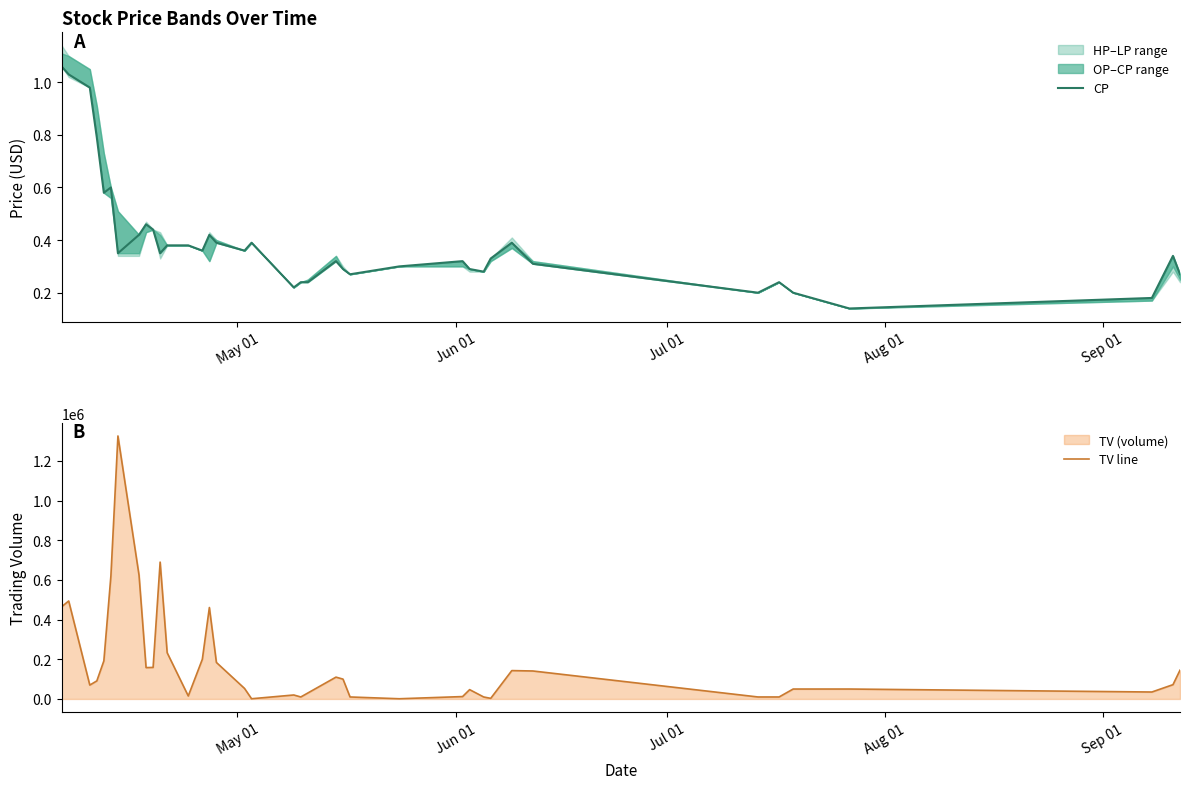

True or false: TV line and CP cross at least once.

False